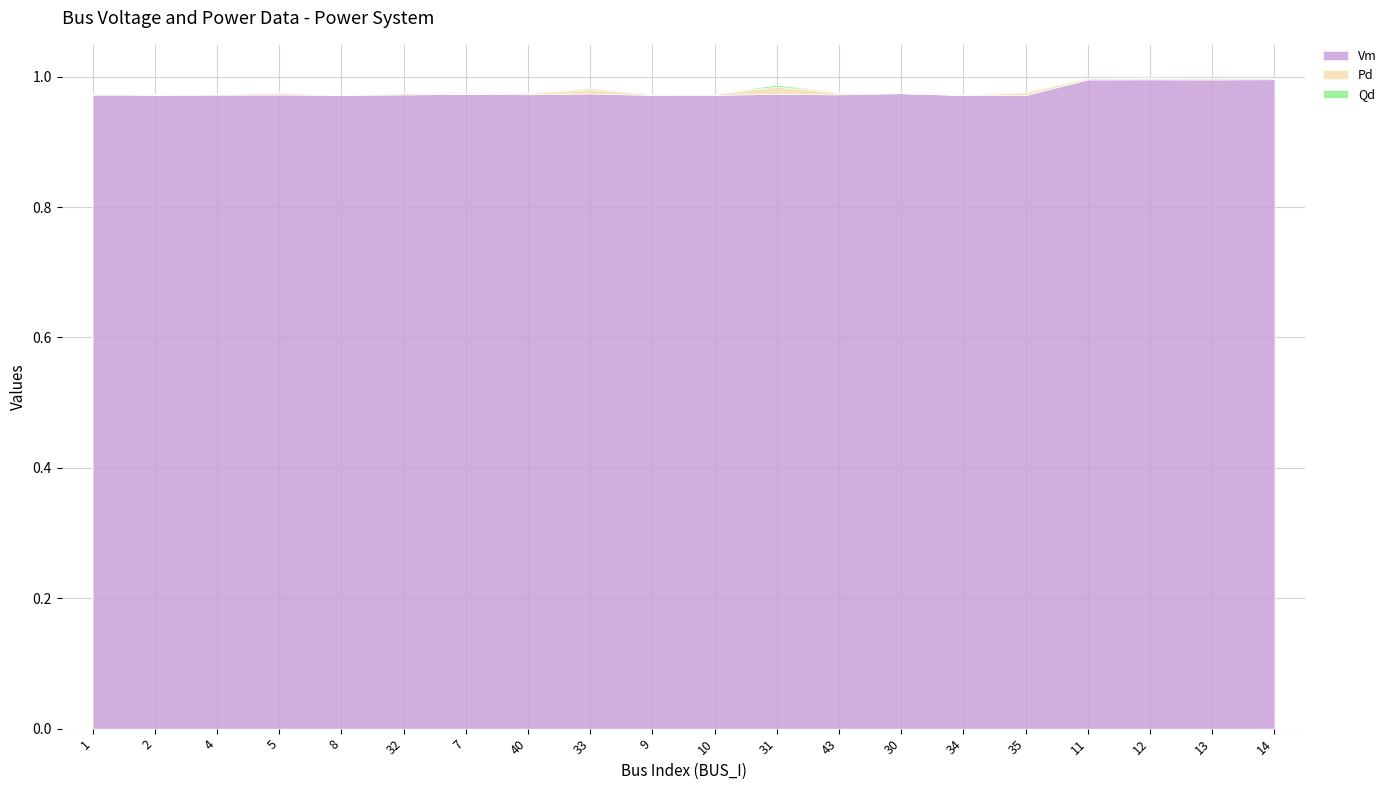

What is the label of the 4th point from the left?

5